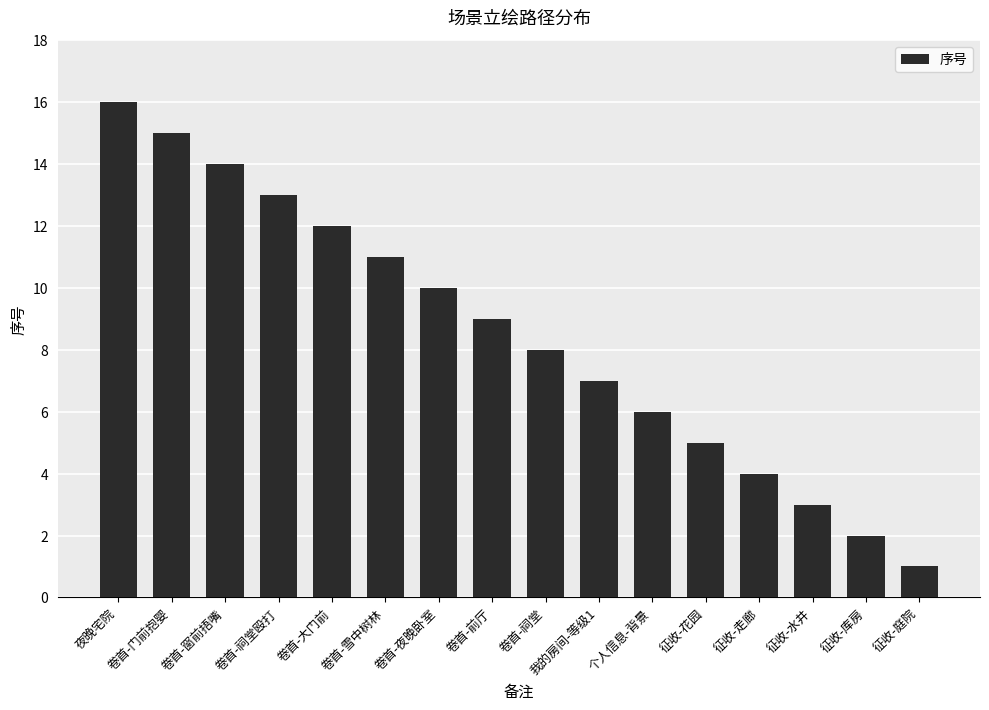

Are the bars horizontal?

No